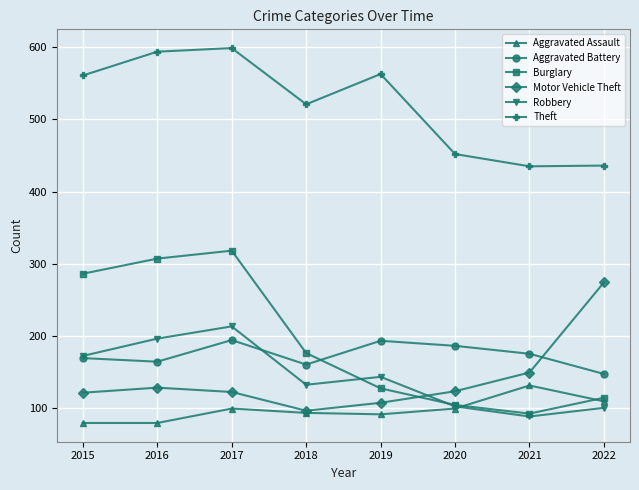

Is it true that Motor Vehicle Theft equals 274 at 2022?

True